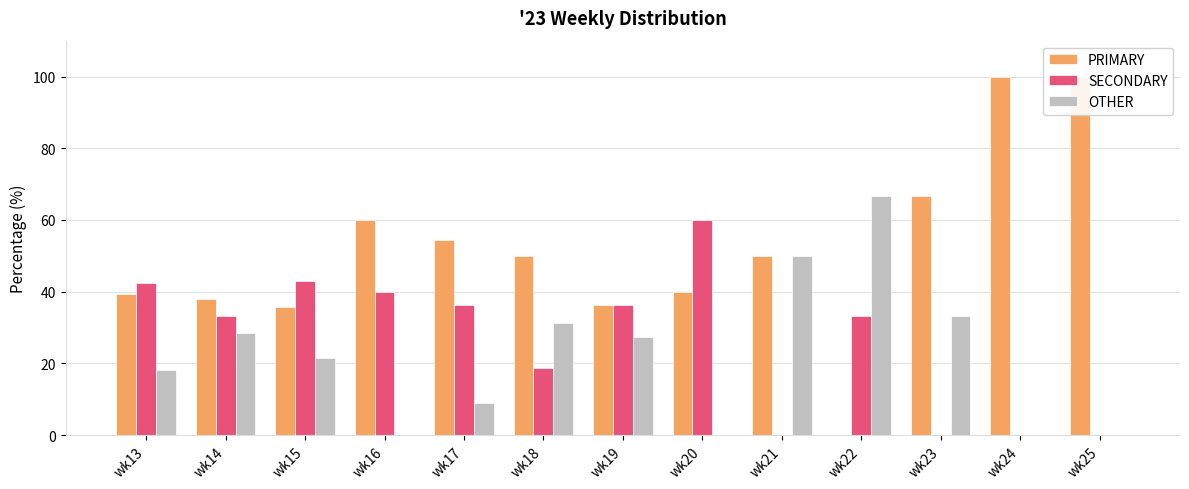

Between wk24 and wk23, which is larger?

wk24